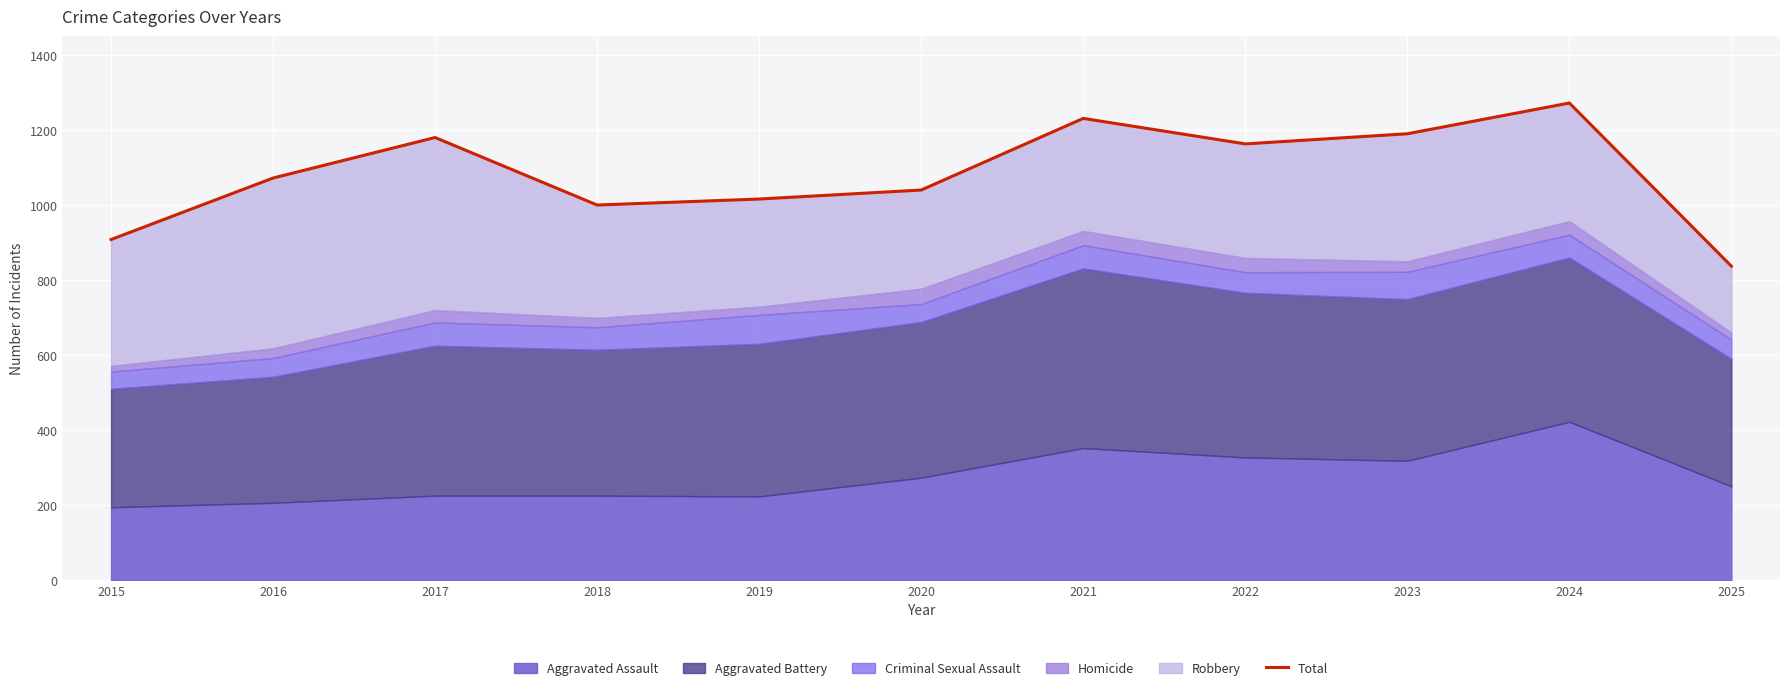

What is the change in value from 2023 to 2025?

-353